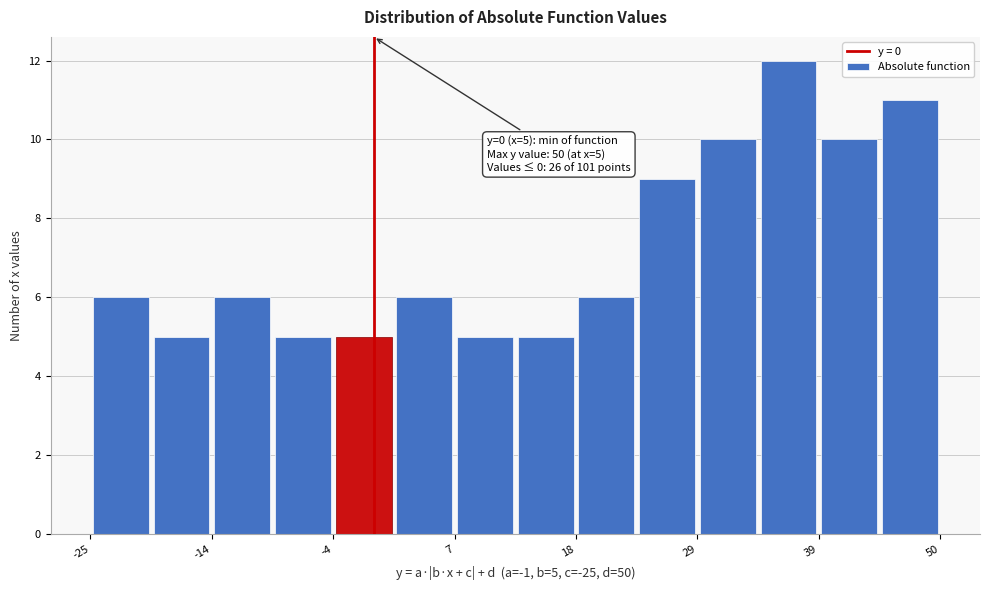

Around what value on the x-axis is the tallest bar? Give the approximate position of its centre, as read against the axis.

36